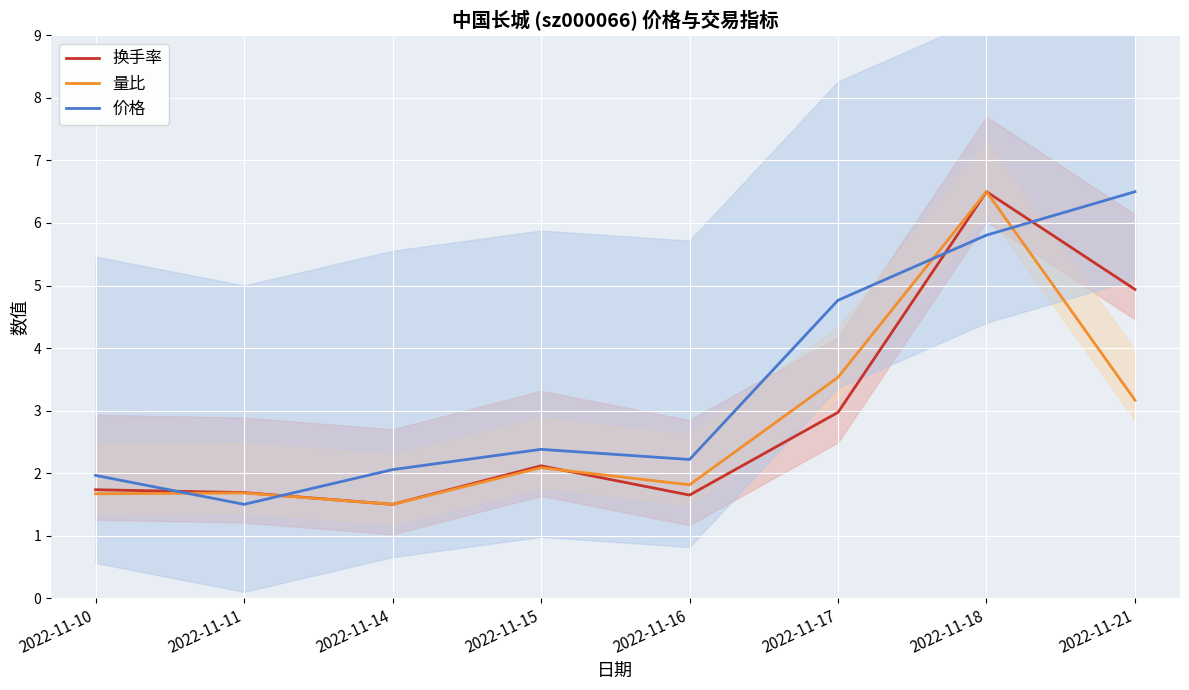

What is the difference between the highest and lowest values at 2022-11-16?

0.6